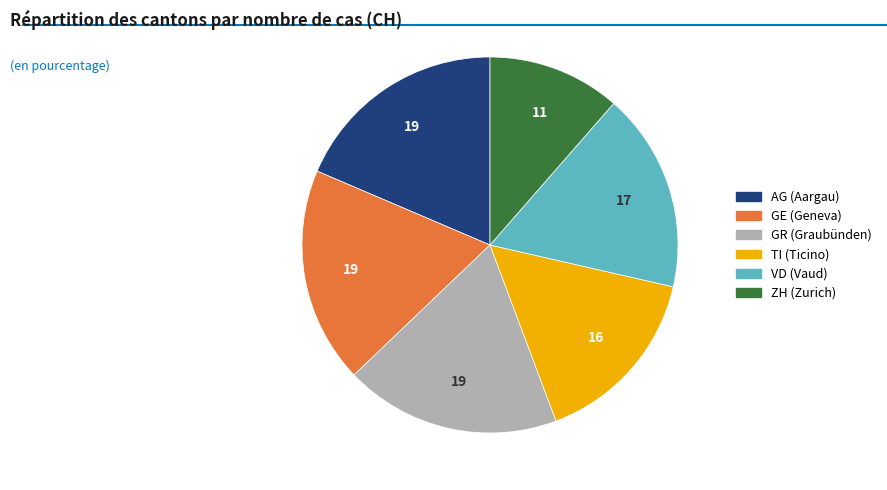

What is the smallest slice in the pie chart?

ZH